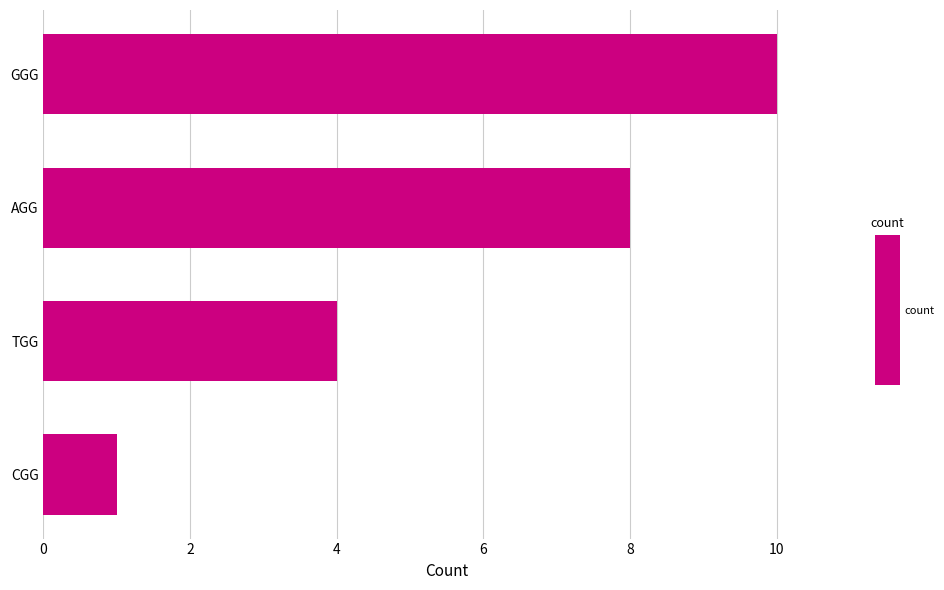

Which has a higher value, GGG or CGG?

GGG